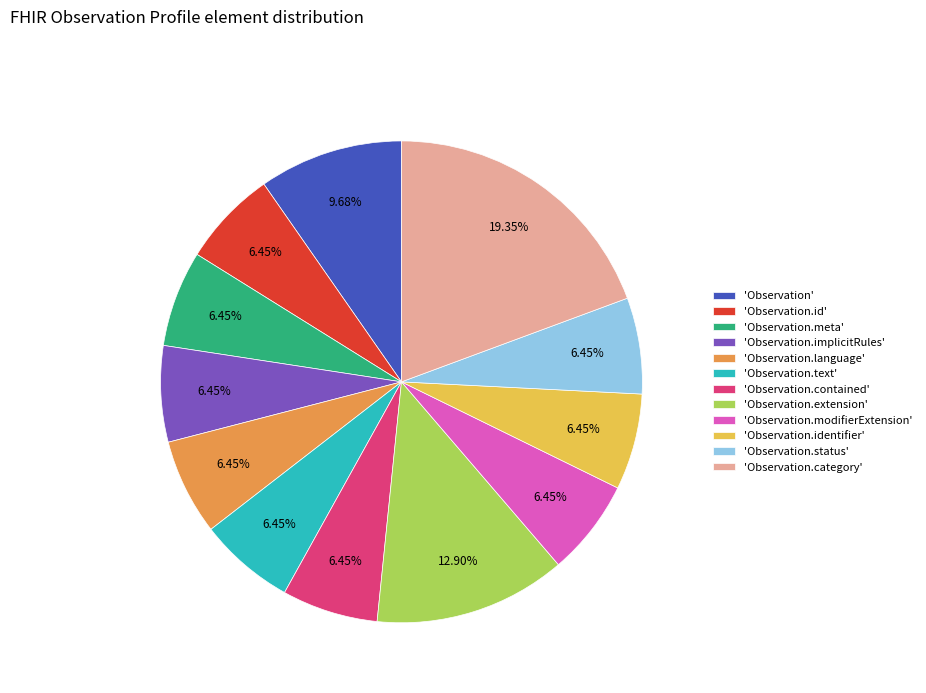

Combined, do 'Observation.extension' and 'Observation.id' account for over 50%?

No